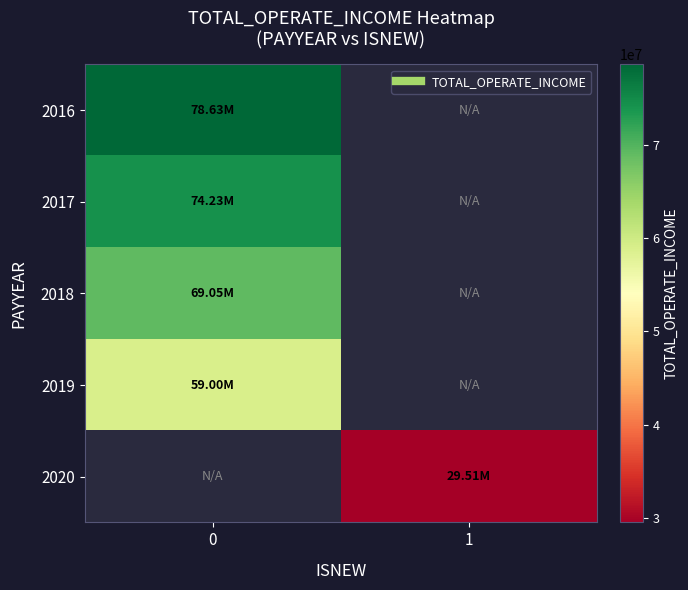

How many series are shown in this chart?

5